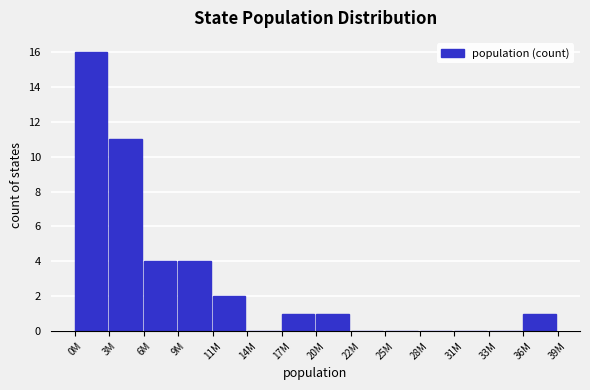

Reading left to right, transcribe all the data shown in this chart.

0M=16	3M=11	6M=4	9M=4	11M=2	14M=0	17M=1	20M=1	22M=0	25M=0	28M=0	31M=0	33M=0	36M=1